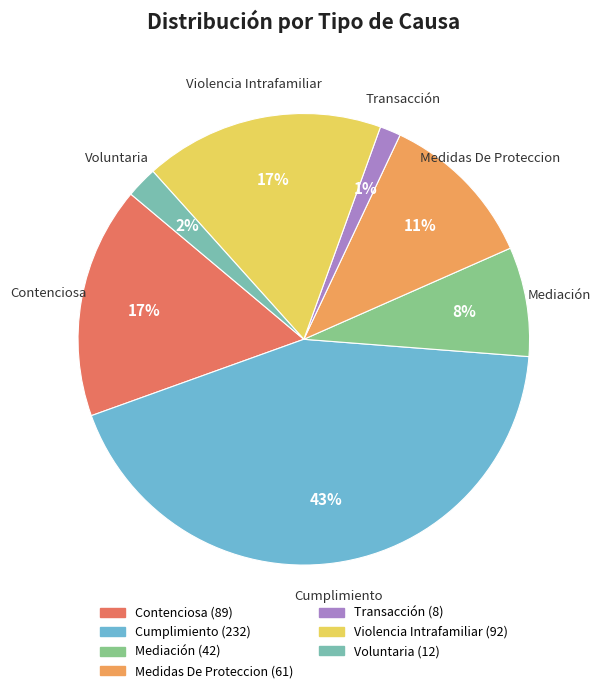

Between Cumplimiento and Transacción, which is larger?

Cumplimiento